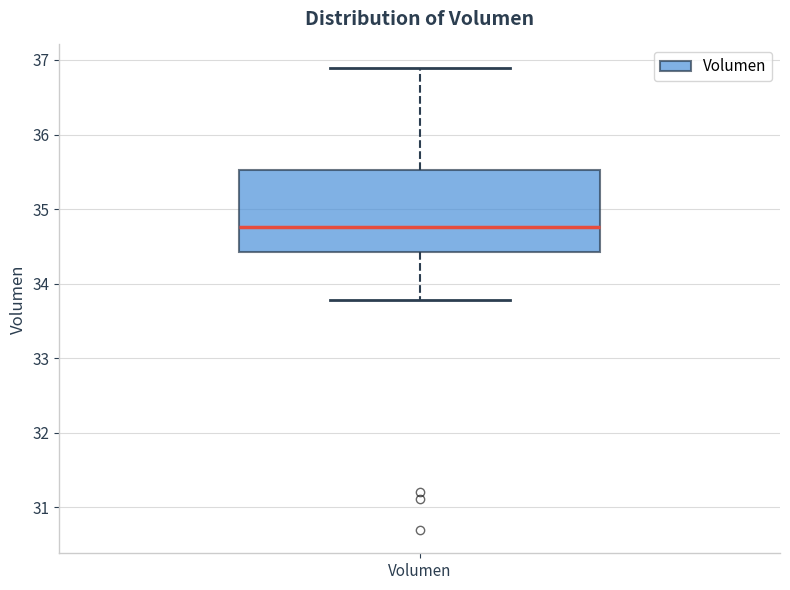

Transcribe this box plot: give where the median line is, the range the box spans, and where the two whiskers end, as read against the y-axis. The values are not printed on the chart, so give them approximately, as read against the axis.

median 34.8, box 34.4 to 35.5, whiskers 33.8 to 36.9